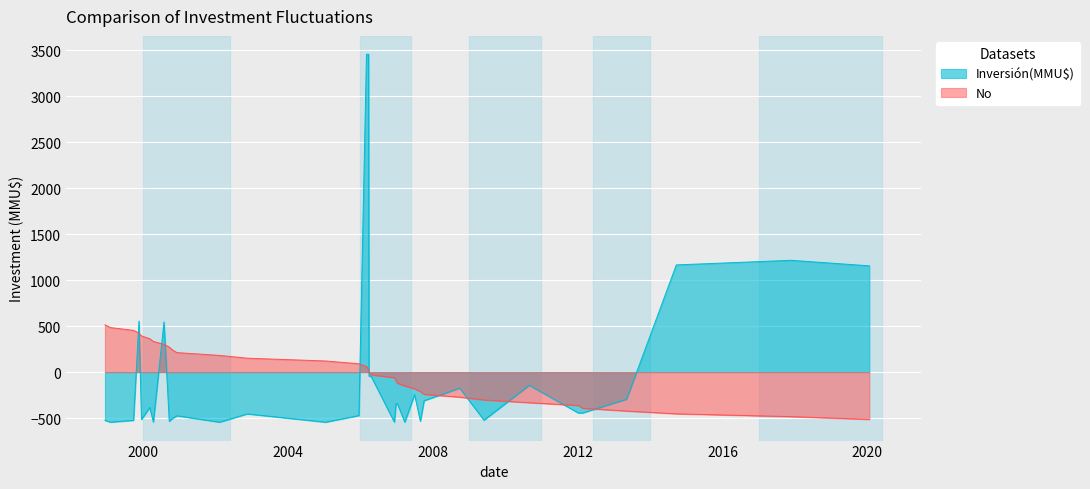

What is the label of the 21st point from the right?

29/12/2006